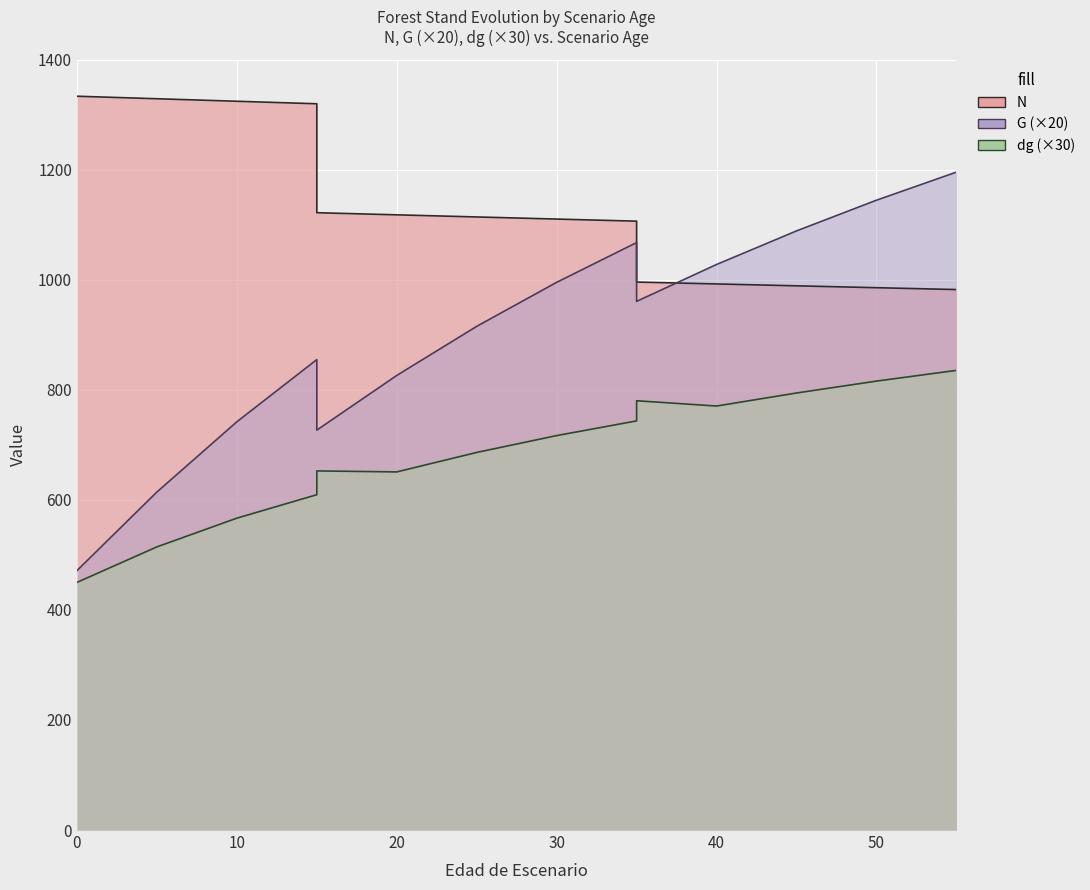

At 15, list the series in order from largest to smallest.

N, G, dg